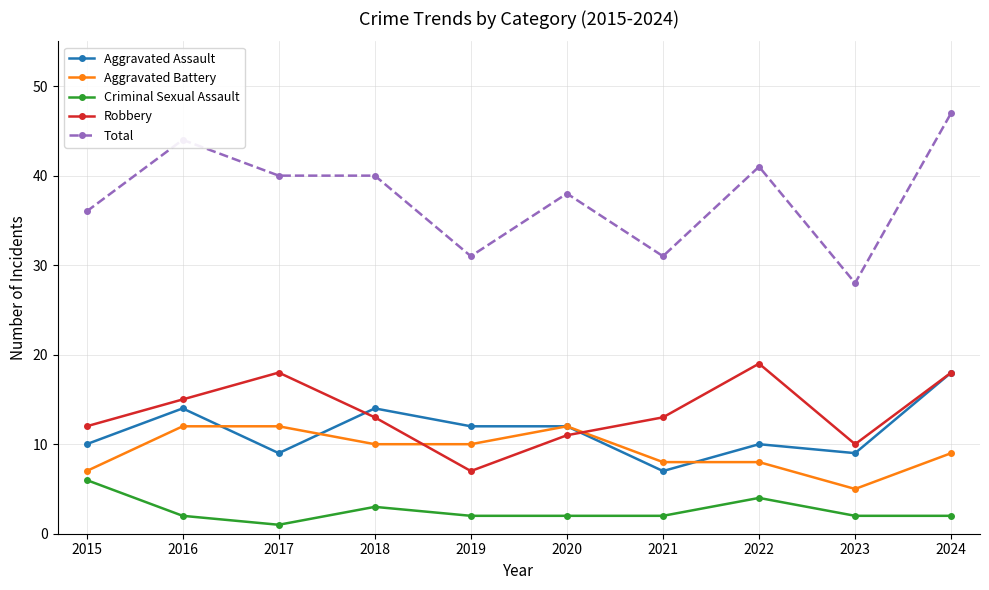

What is the spread (max minus min) of values at 2017?

39